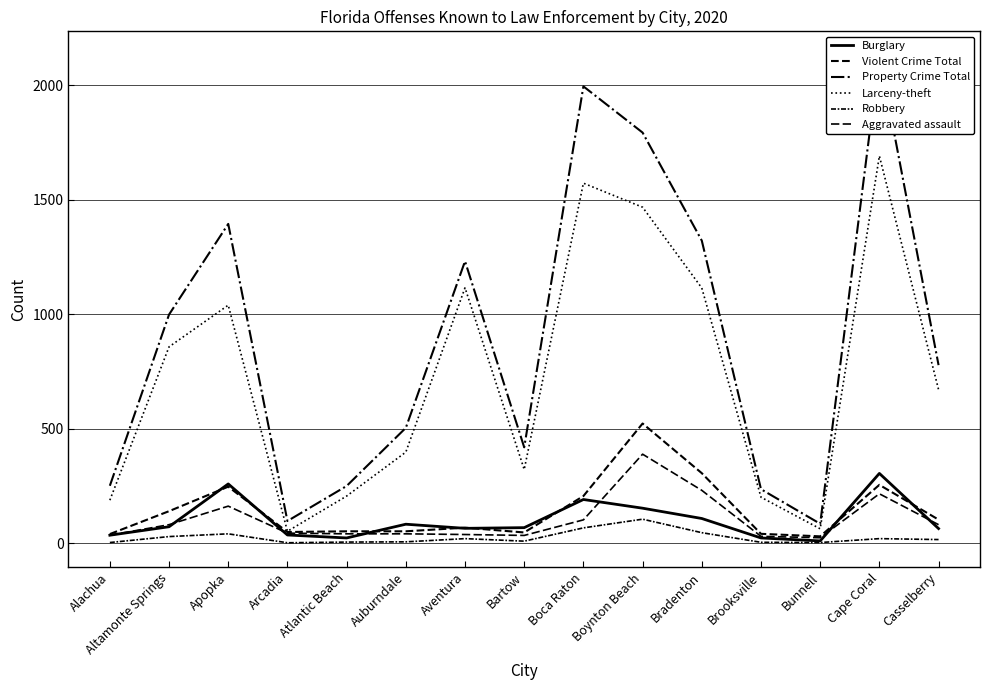

What is the average value of the Property Crime Total series?

899